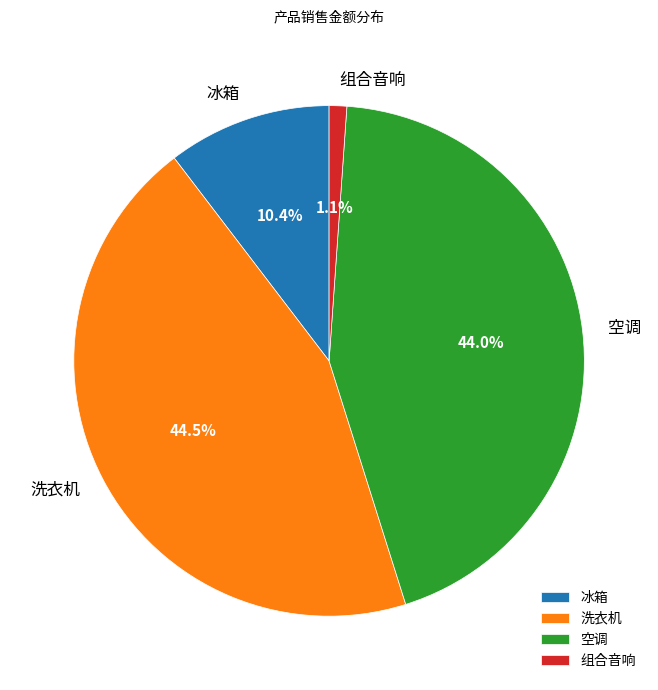

Does 冰箱 represent more than half of the total?

No